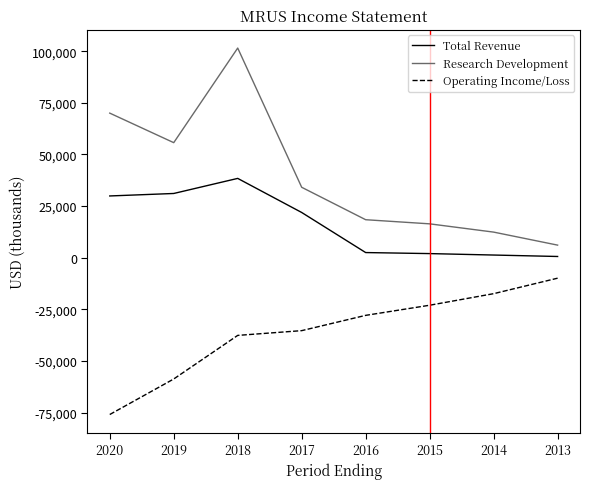

True or false: Research Development has more than 1 interior local peaks.

False